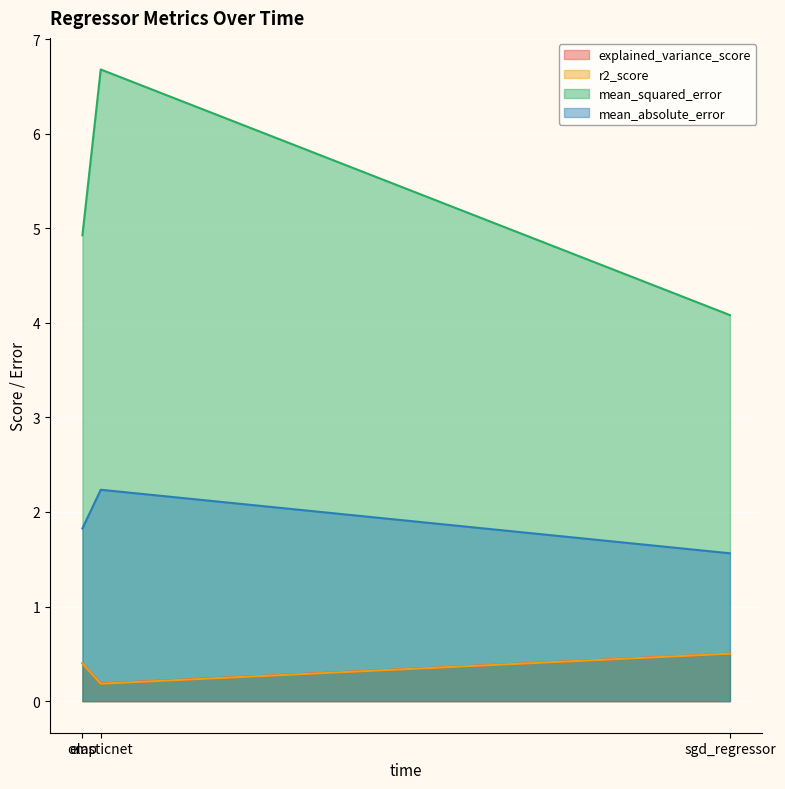

What is the minimum value for mean_squared_error?

4.1